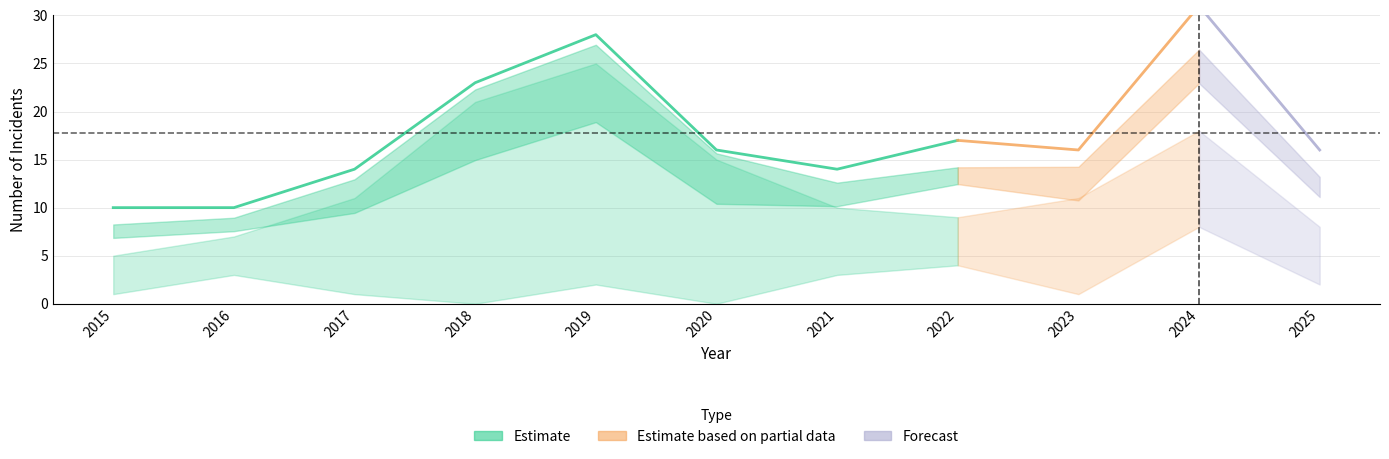

Does the chart have visible grid lines?

Yes